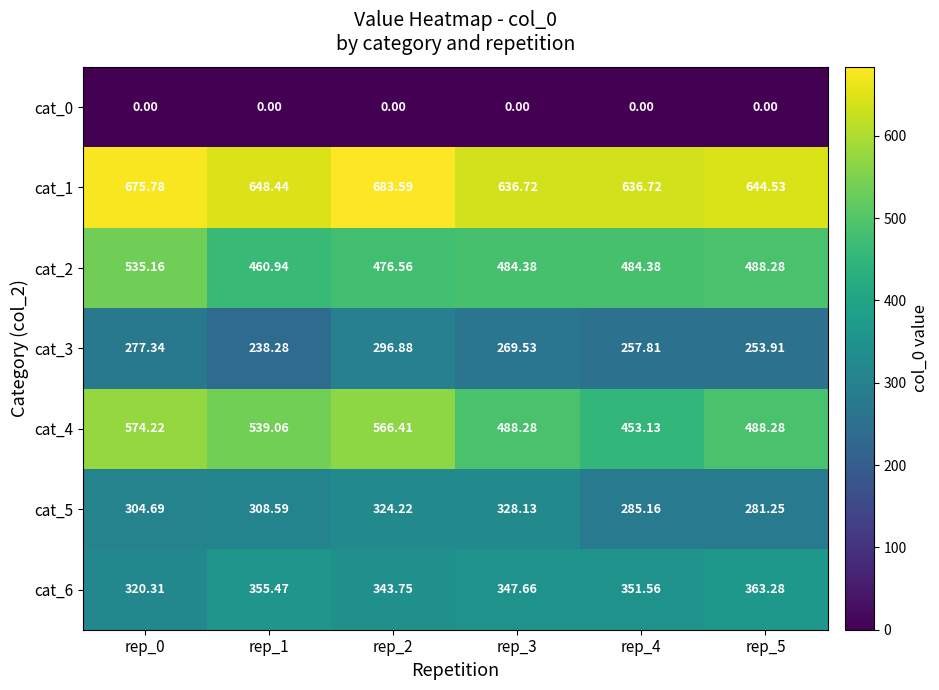

How many values in the cat_1 series are below 648?

3